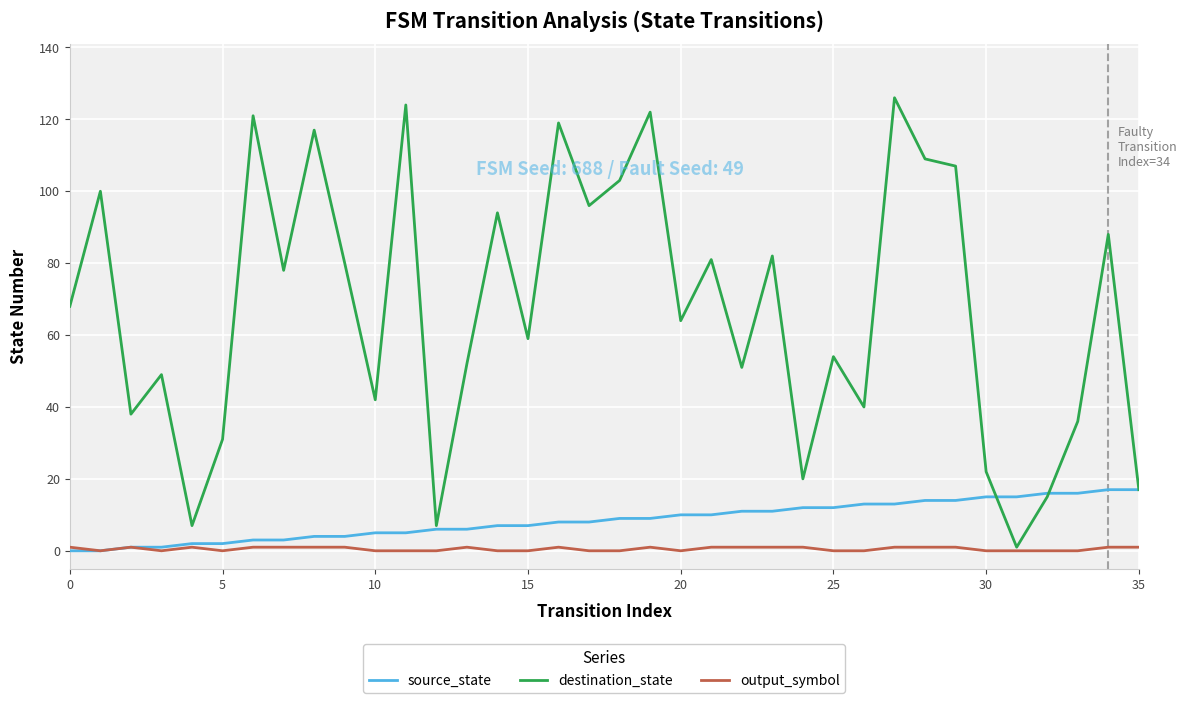

Which series has the largest total across all categories?

destination_state